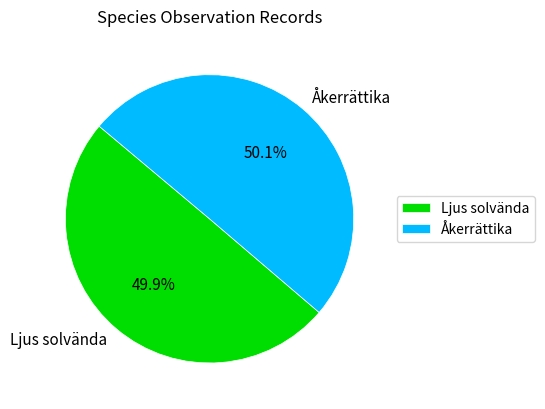

Count the number of slices in the pie.

2